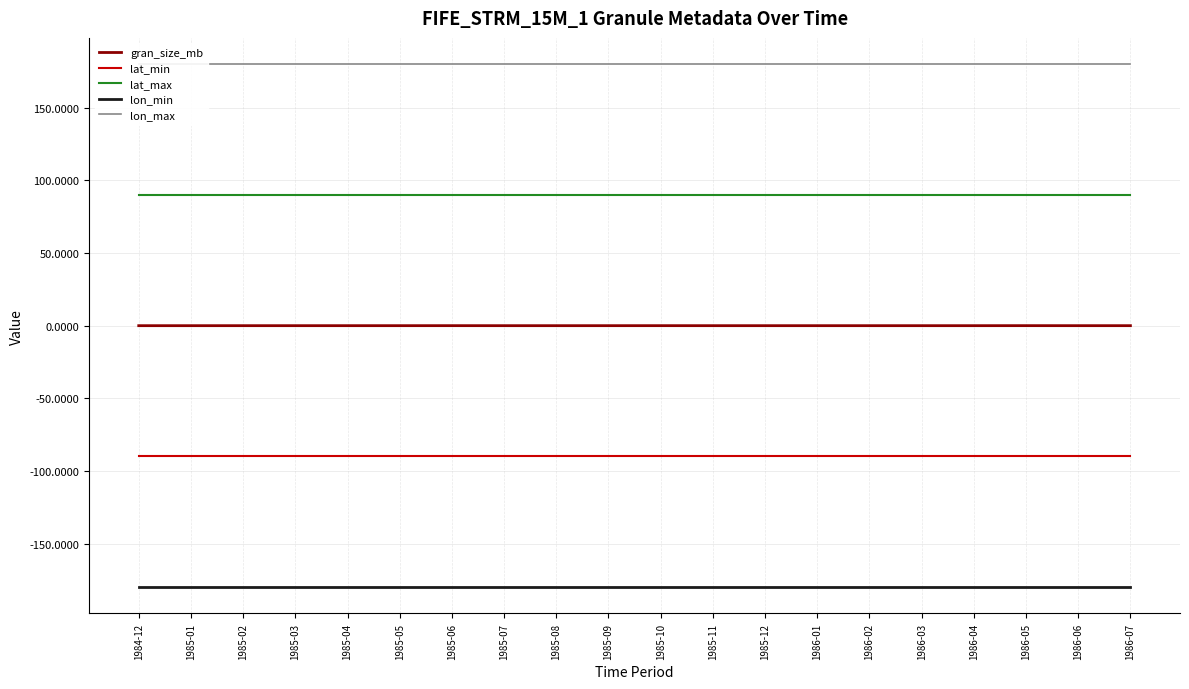

True or false: lat_min and lat_max intersect in this chart.

False